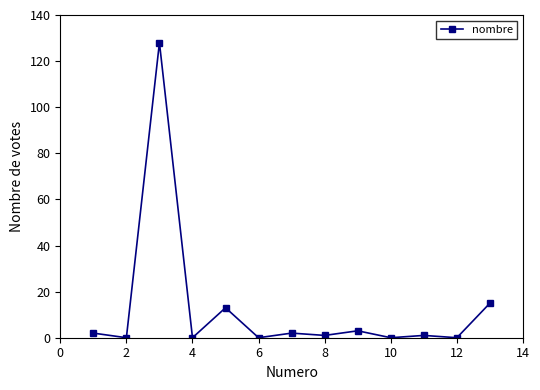

Count the number of data series in this chart.

1